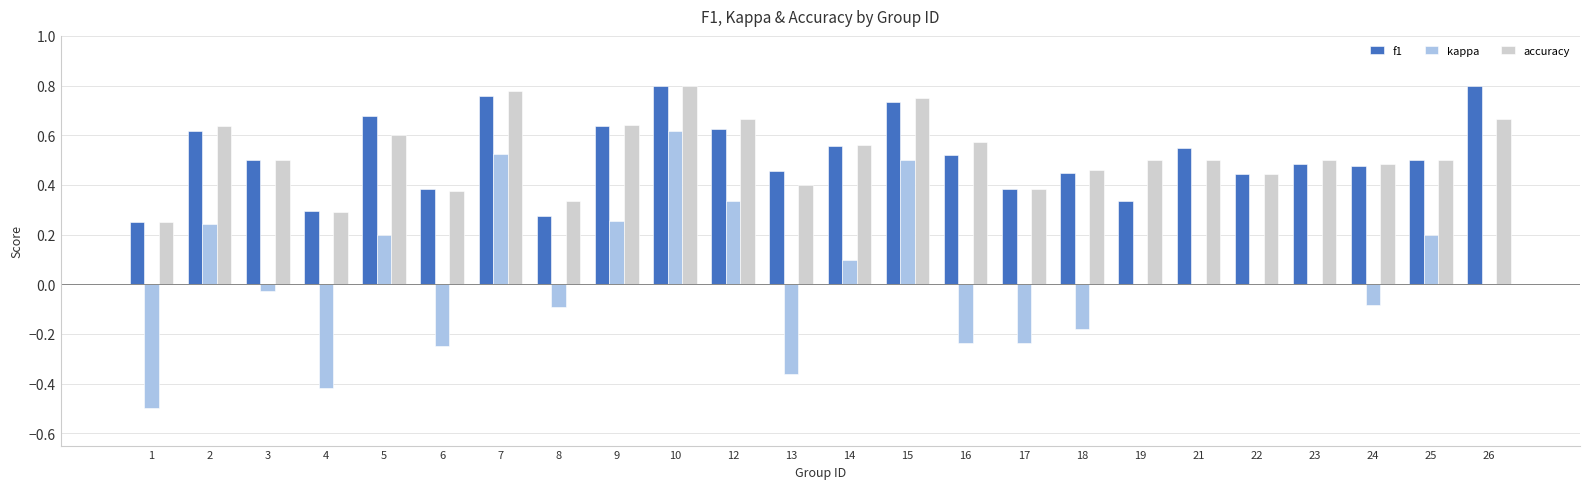

Is the value of accuracy at 1 greater than the value of kappa at 16?

Yes